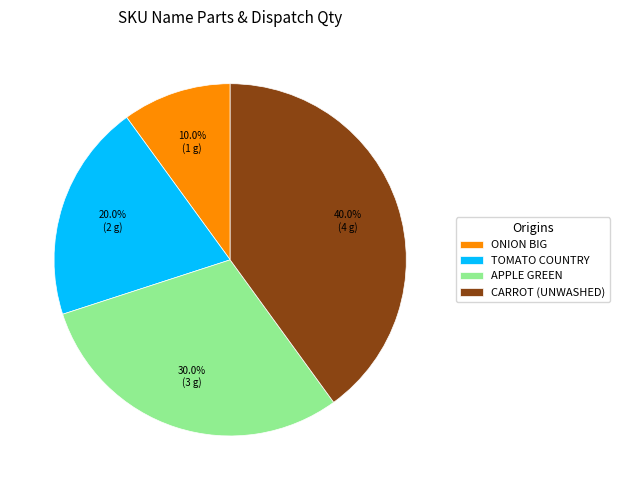

How much of the chart is everything except APPLE GREEN?

70.0%